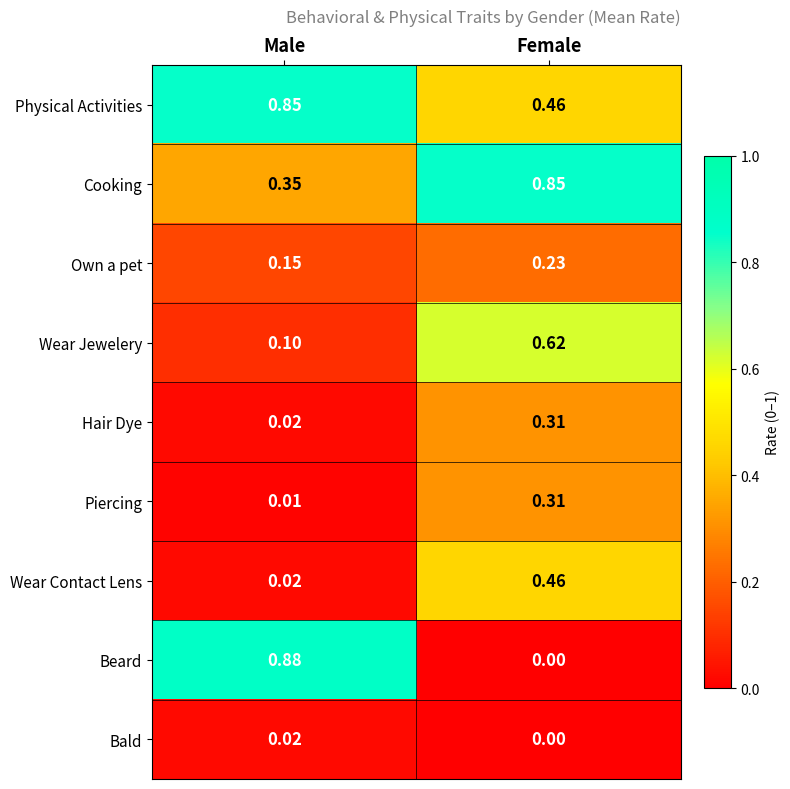

Where is Piercing nearest to the value 0?

Male